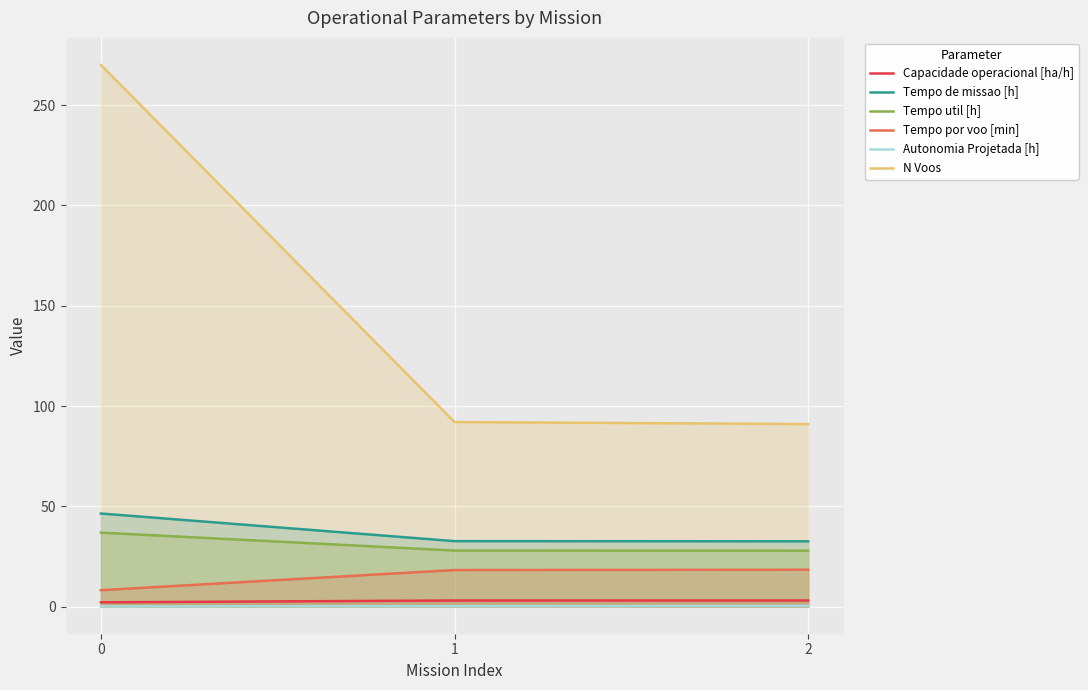

Reading right to left, what are all the values shown in this chart?

Capacidade operacional [ha/h]: 3.1	3.1	2.2
Tempo de missao [h]: 32.6	32.6	46.4
Tempo util [h]: 27.9	28.0	36.9
Tempo por voo [min]: 18.4	18.2	8.2
Autonomia Projetada [h]: 0.4	0.3	0.1
N Voos: 91.0	92.0	270.0